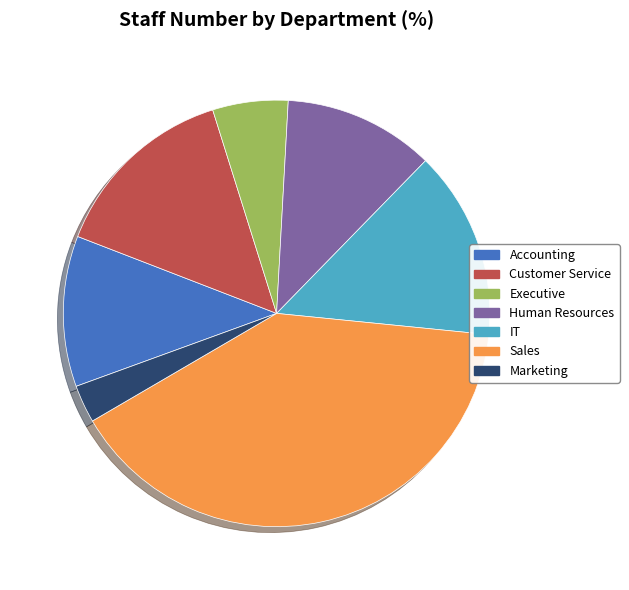

Which category has the biggest portion of the pie?

Sales